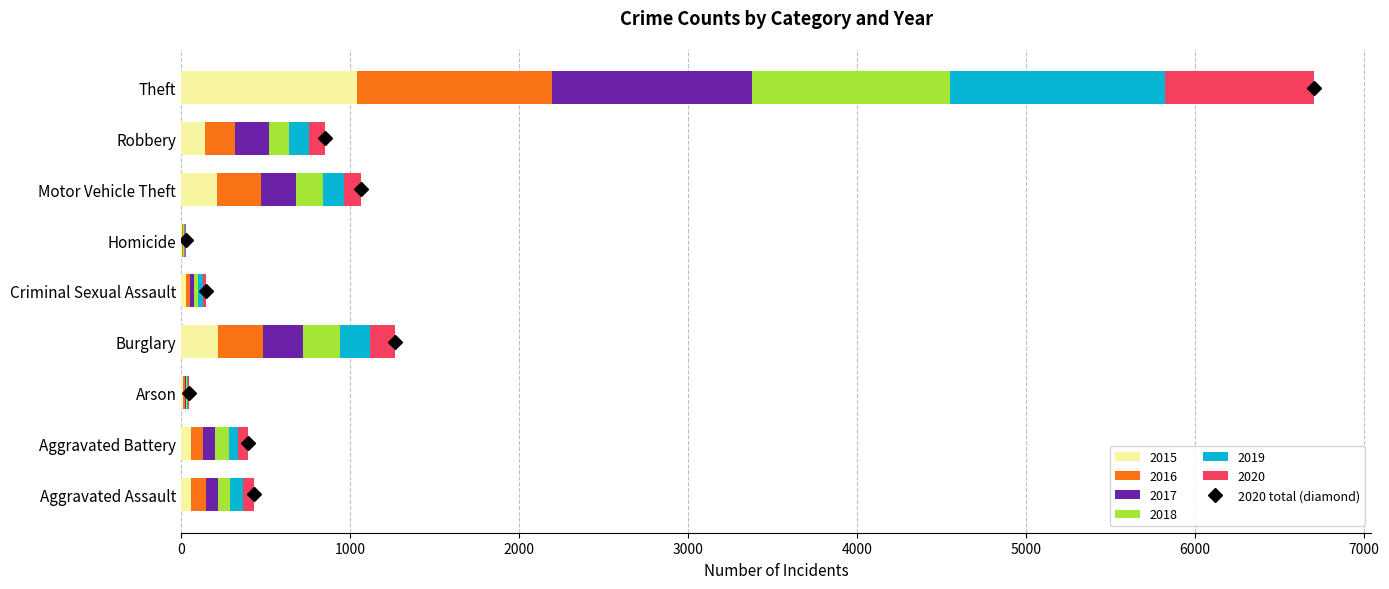

At which category is the sum across all series the highest?

Theft